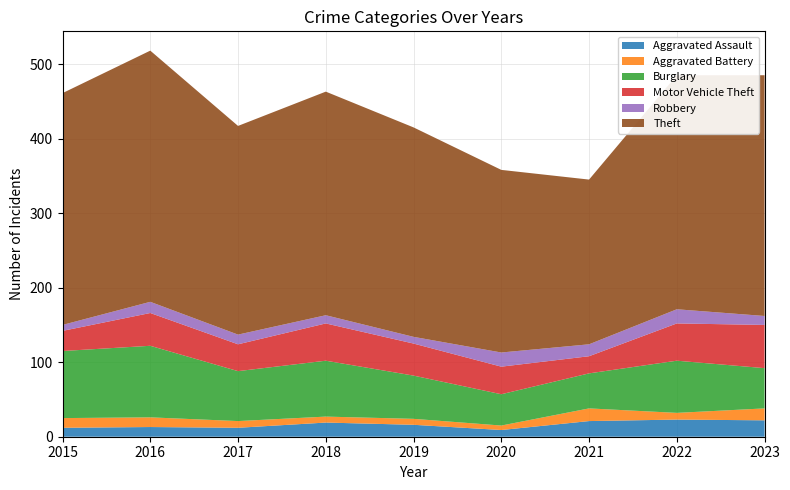

Is the value of Aggravated Assault at 2017 greater than the value of Motor Vehicle Theft at 2018?

No